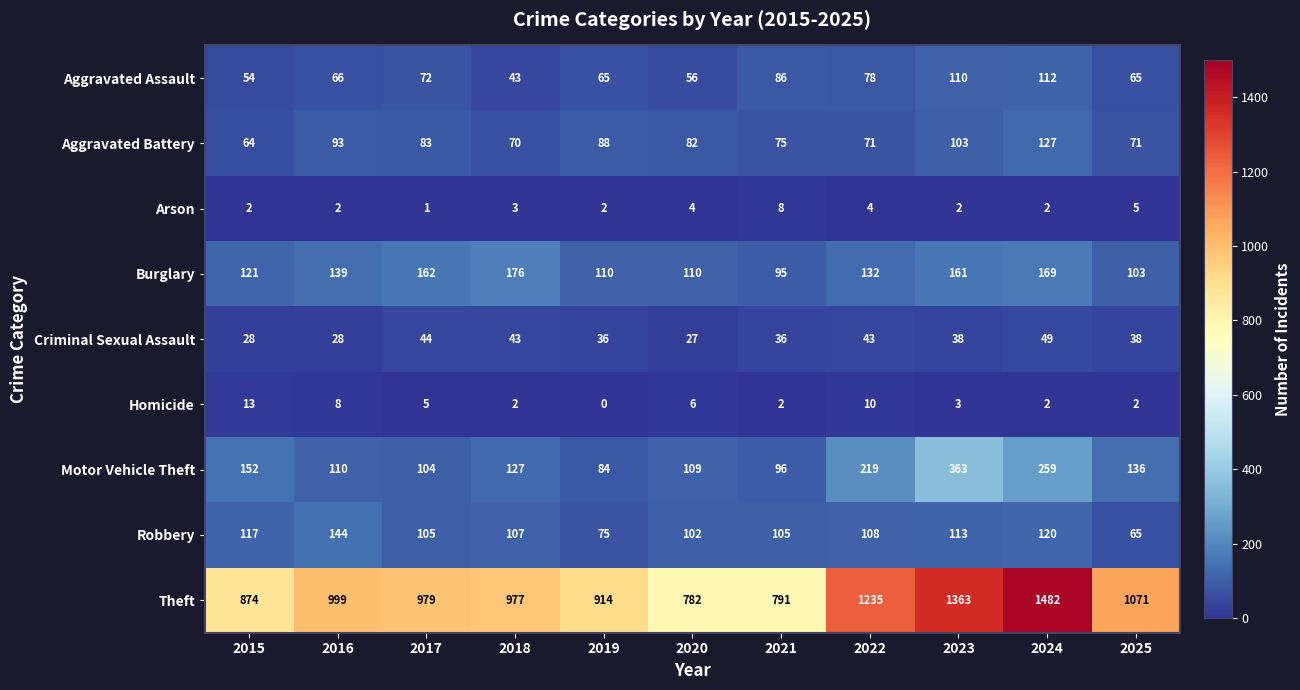

Which series has the largest total across all categories?

Theft